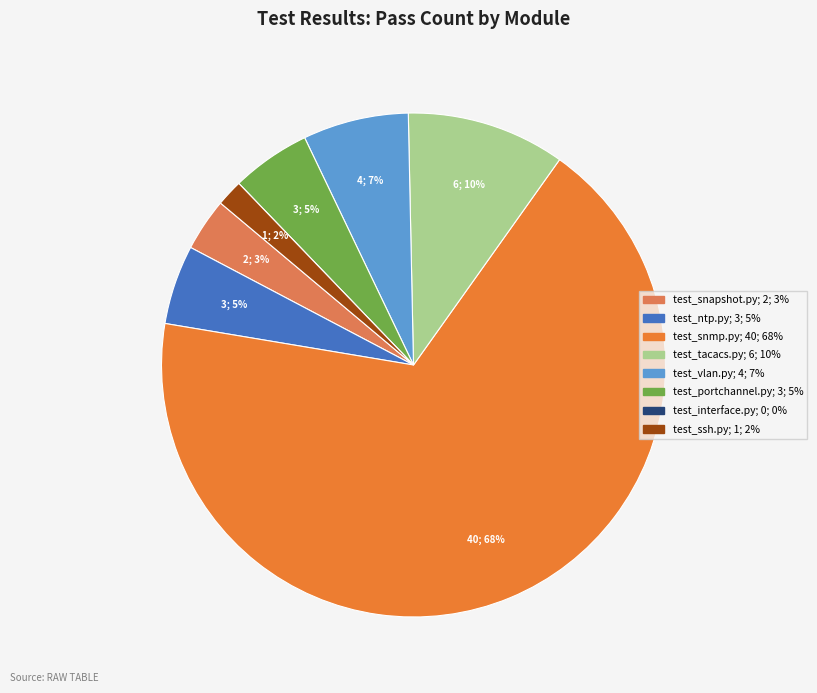

Does any single category account for the majority?

Yes